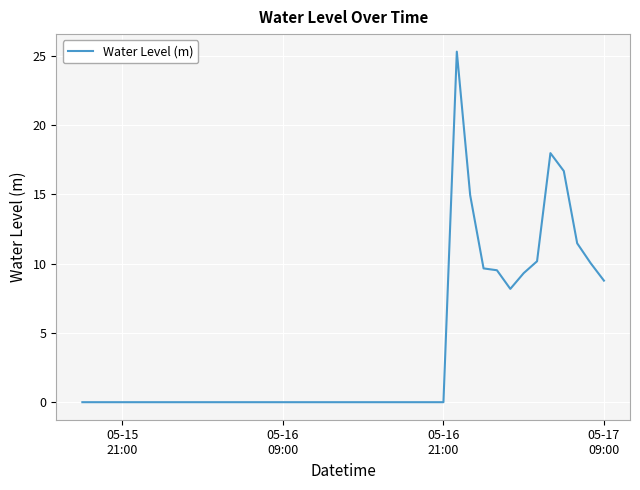

What is the maximum value shown in the chart?

25.3